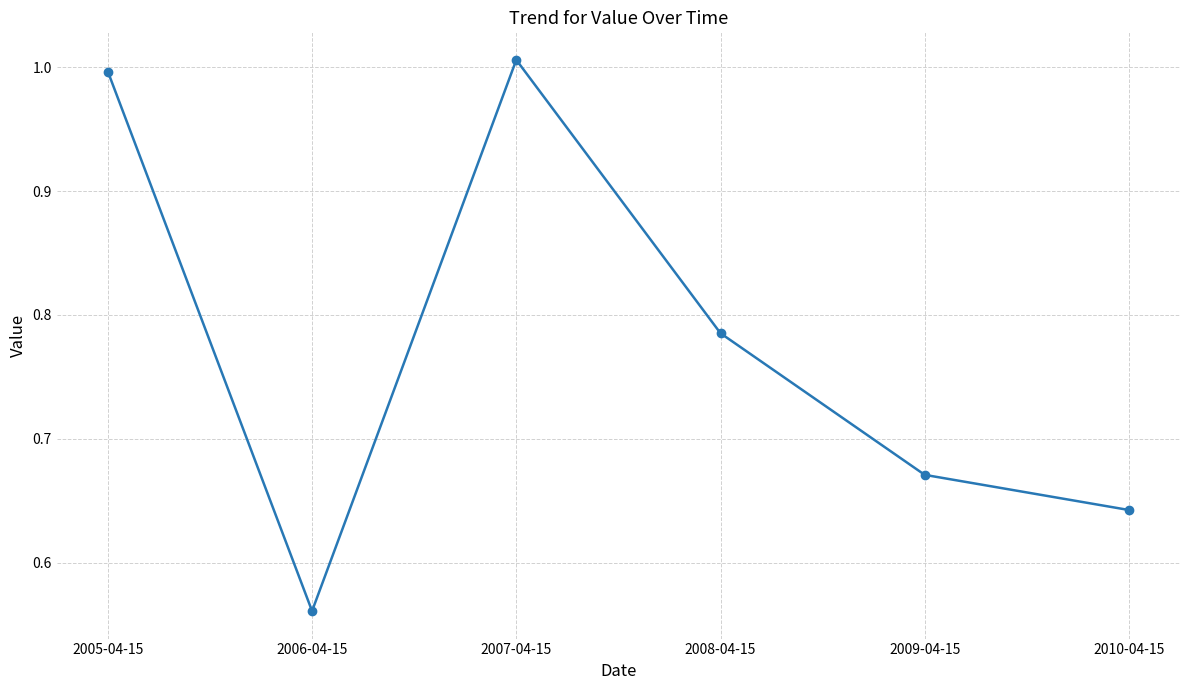

Between 2007-04-15 and 2009-04-15, which is larger?

2007-04-15